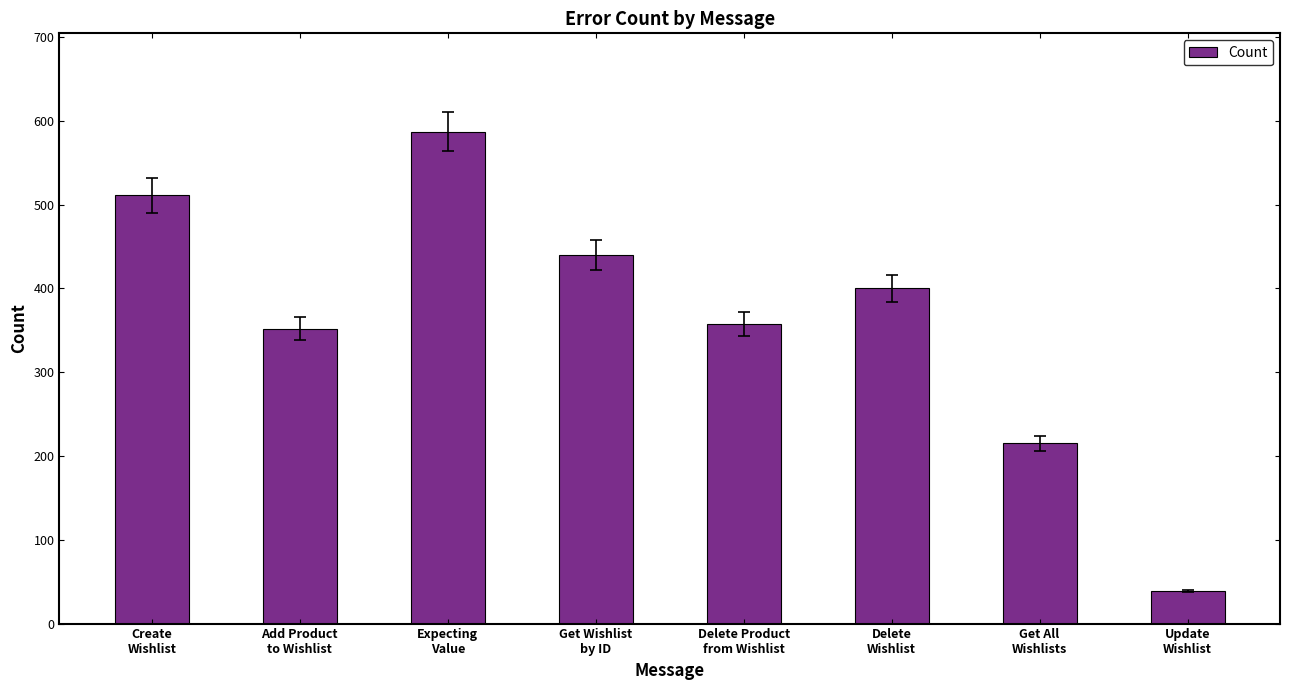

What is the difference between the maximum and minimum values?

548